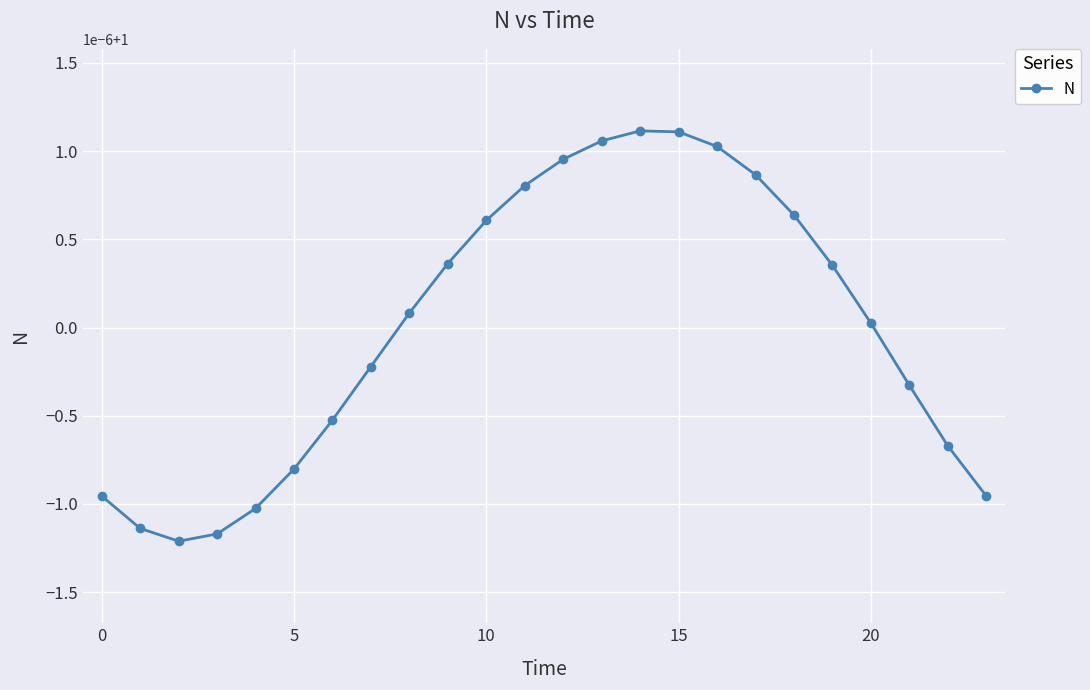

True or false: there are more than 1 points higher than both neighbors.

False